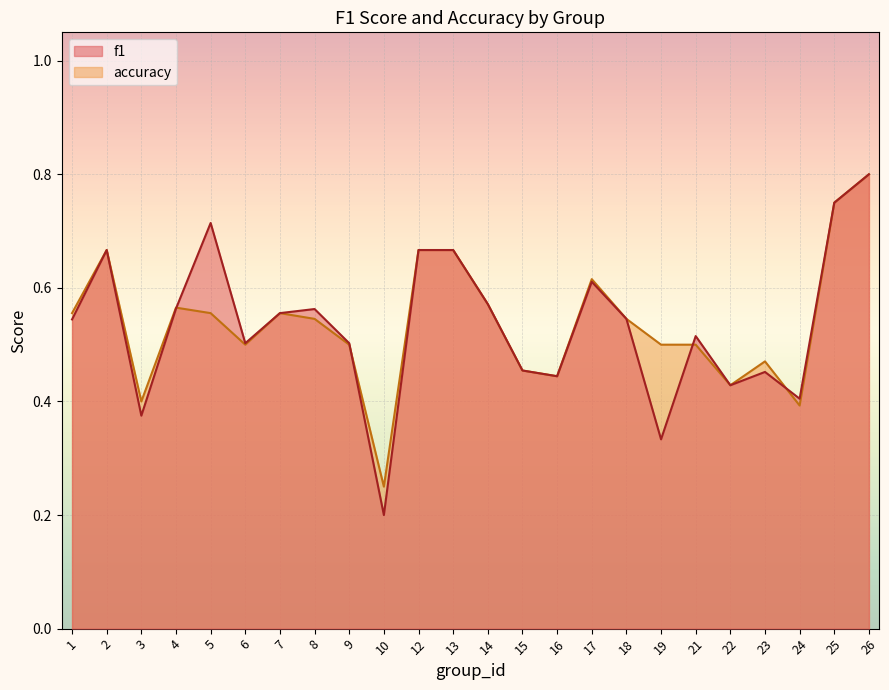

Is the value of f1 at 19 greater than the value of accuracy at 5?

No